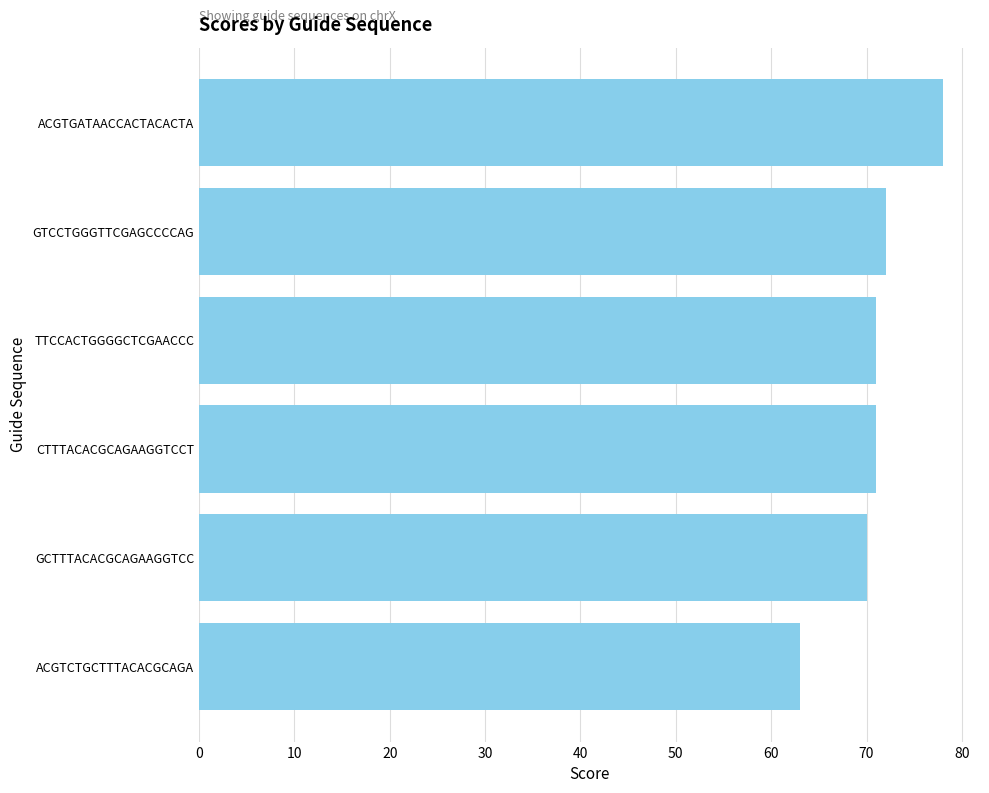

What is the label of the 1st bar from the bottom?

ACGTCTGCTTTACACGCAGA